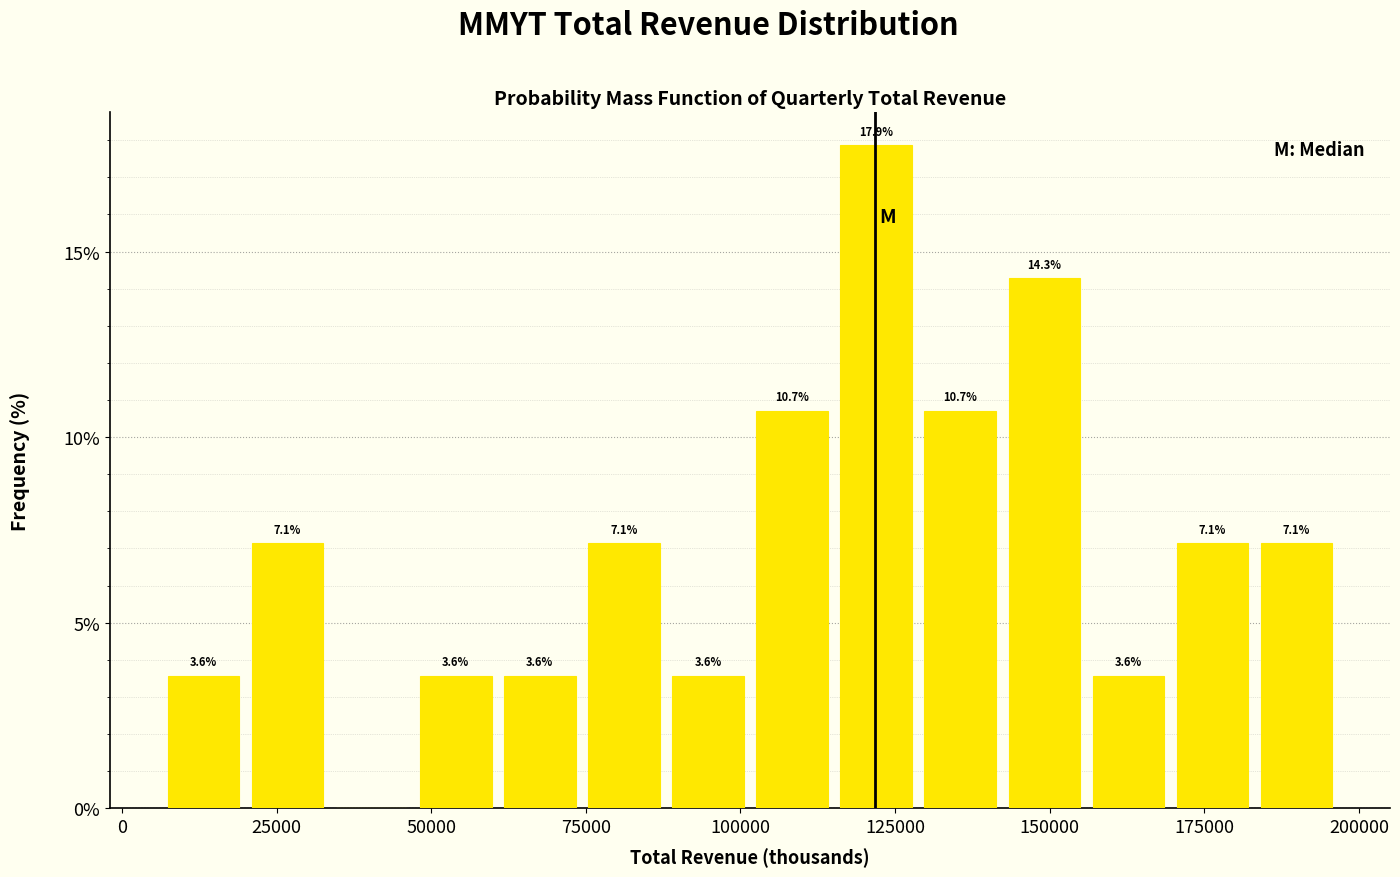

Read against the x-axis, roughly where is the centre of the tallest bar?

120000